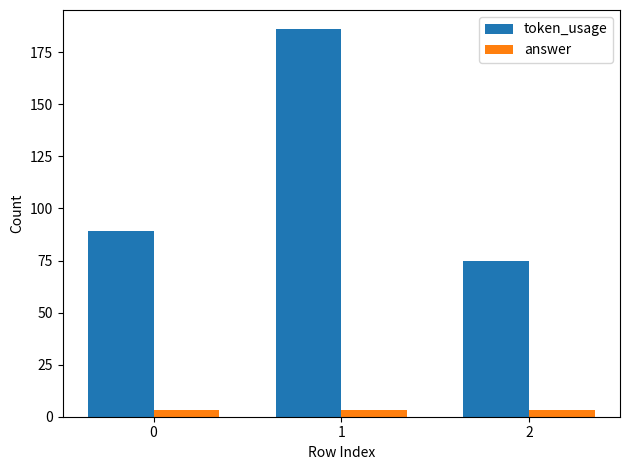

The value of token_usage at 2 is 26. True or false?

False